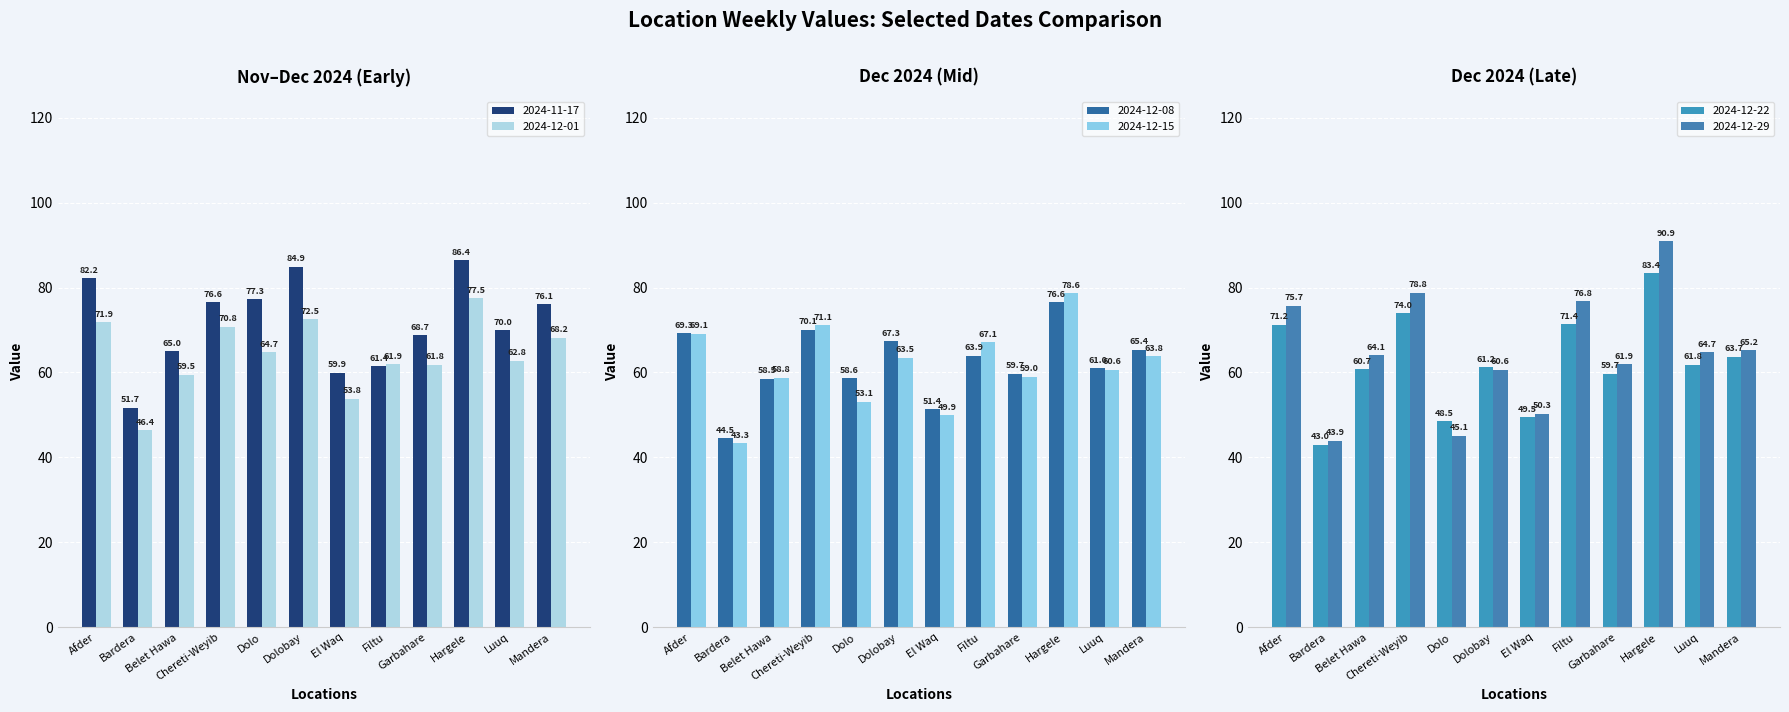

Reading left to right, extract all data points from this chart.

2024-11-17: Afder=82.2	Bardera=51.7	Belet Hawa=65.0	Chereti-Weyib=76.6	Dolo=77.3	Dolobay=84.9	El Waq=59.9	Filtu=61.4	Garbahare=68.7	Hargele=86.4	Luuq=70.0	Mandera=76.1
2024-12-01: Afder=71.9	Bardera=46.4	Belet Hawa=59.5	Chereti-Weyib=70.8	Dolo=64.7	Dolobay=72.5	El Waq=53.8	Filtu=61.9	Garbahare=61.8	Hargele=77.5	Luuq=62.8	Mandera=68.2
2024-12-08: Afder=69.3	Bardera=44.5	Belet Hawa=58.5	Chereti-Weyib=70.1	Dolo=58.6	Dolobay=67.3	El Waq=51.4	Filtu=63.9	Garbahare=59.7	Hargele=76.6	Luuq=61.0	Mandera=65.4
2024-12-15: Afder=69.1	Bardera=43.3	Belet Hawa=58.8	Chereti-Weyib=71.1	Dolo=53.1	Dolobay=63.5	El Waq=49.9	Filtu=67.1	Garbahare=59.0	Hargele=78.6	Luuq=60.6	Mandera=63.8
2024-12-22: Afder=71.2	Bardera=43.0	Belet Hawa=60.7	Chereti-Weyib=74.0	Dolo=48.5	Dolobay=61.2	El Waq=49.5	Filtu=71.4	Garbahare=59.7	Hargele=83.4	Luuq=61.8	Mandera=63.7
2024-12-29: Afder=75.7	Bardera=43.9	Belet Hawa=64.1	Chereti-Weyib=78.8	Dolo=45.1	Dolobay=60.6	El Waq=50.3	Filtu=76.8	Garbahare=61.9	Hargele=90.9	Luuq=64.7	Mandera=65.2